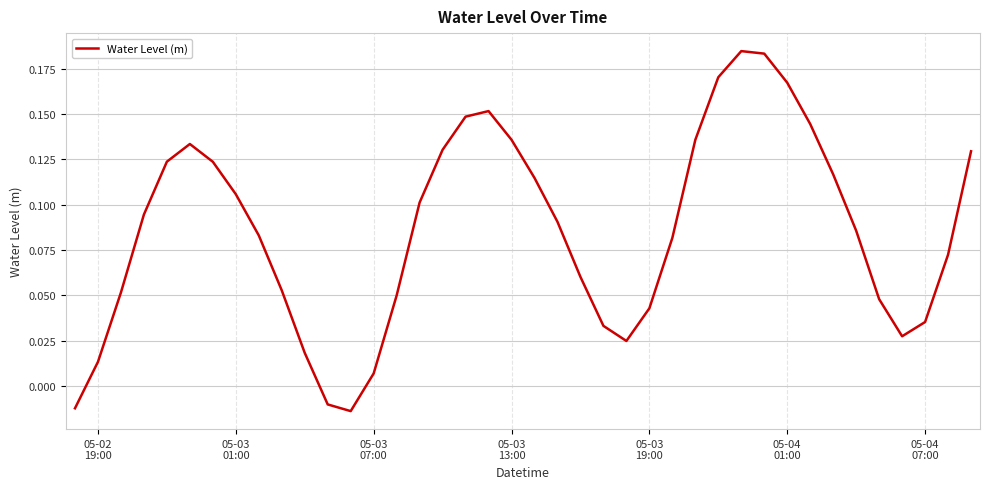

Reading right to left, extract all data points from this chart.

0.1	0.1	0.0	0.0	0.0	0.1	0.1	0.1	0.2	0.2	0.2	0.2	0.1	0.1	0.0	0.0	0.0	0.1	0.1	0.1	0.1	0.2	0.1	0.1	0.1	0.0	0.0	-0.0	-0.0	0.0	0.1	0.1	0.1	0.1	0.1	0.1	0.1	0.1	0.0	-0.0